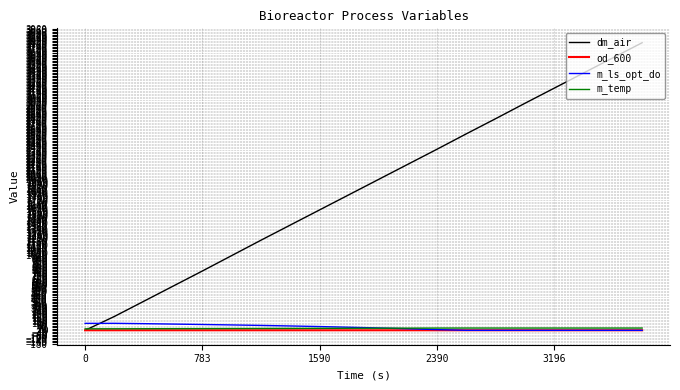

Does the chart have visible grid lines?

Yes